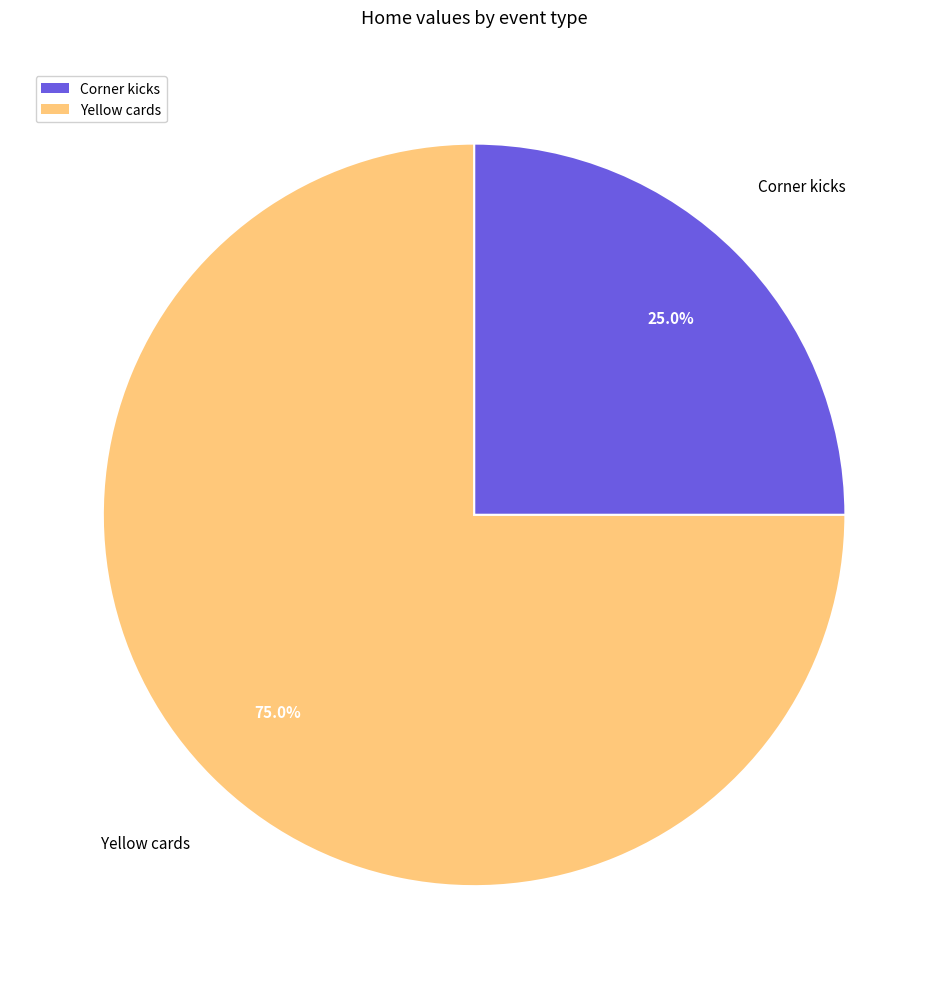

What is the majority slice?

Yellow cards